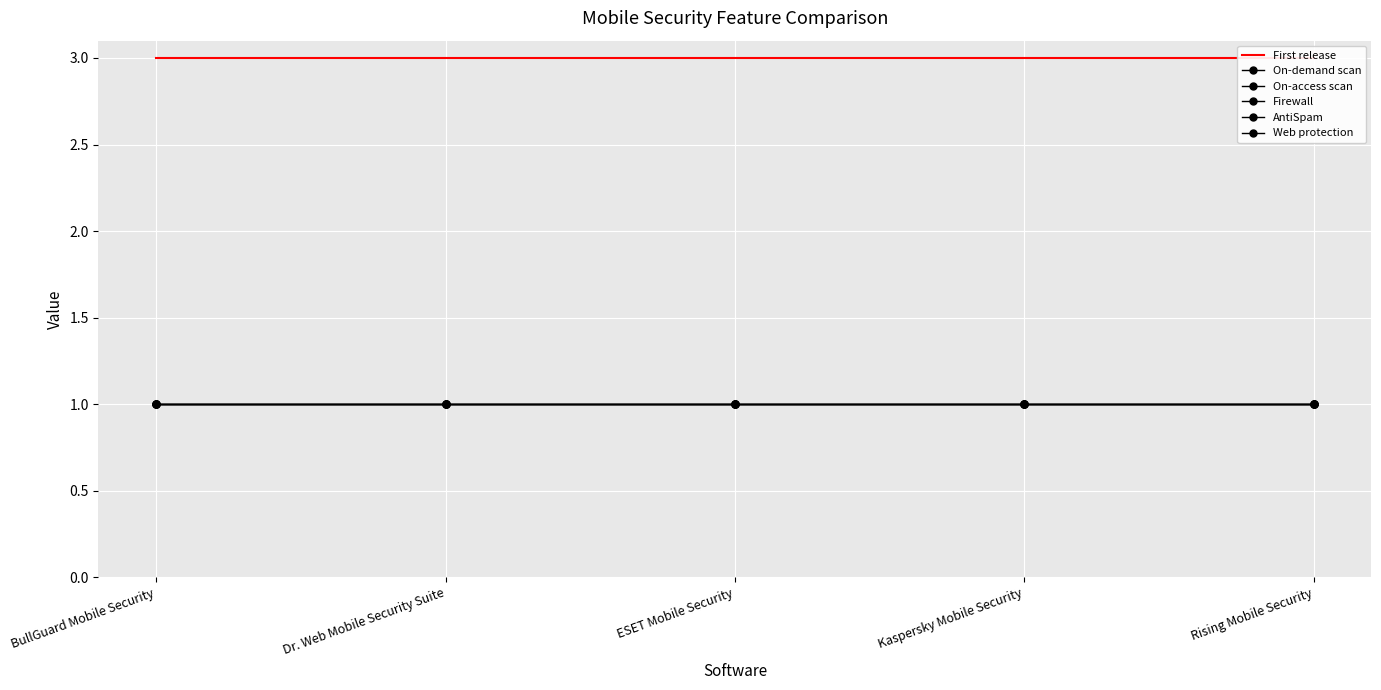

True or false: First release and On-access scan cross at least once.

False